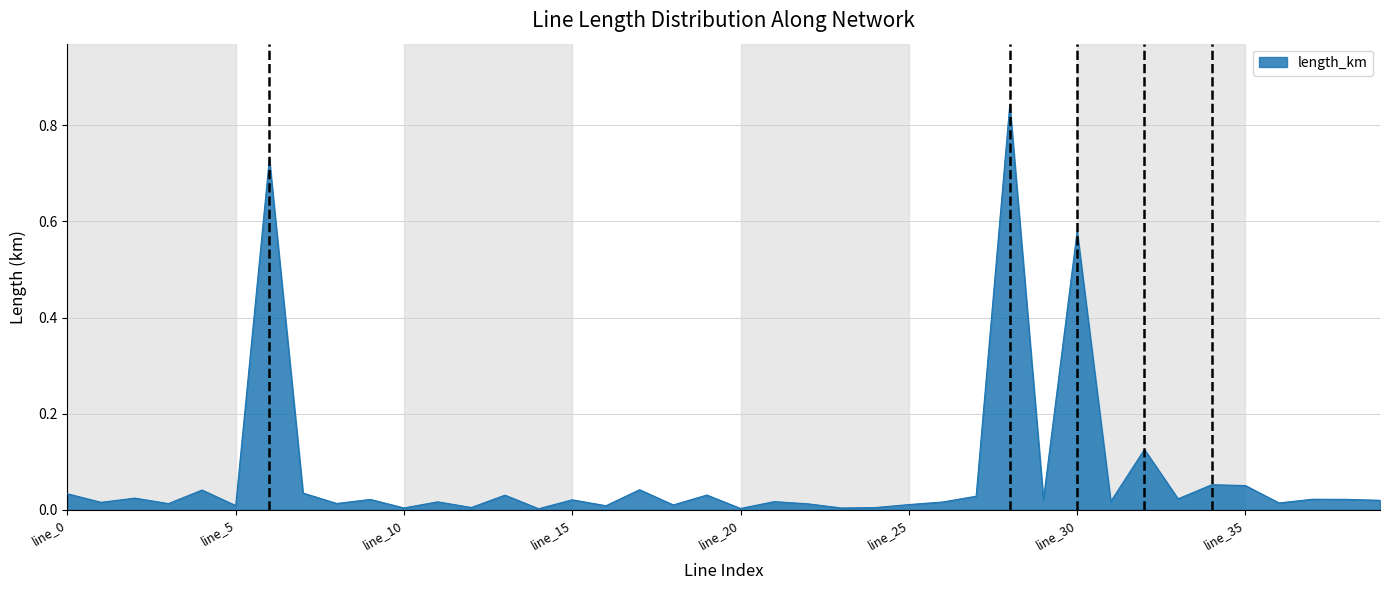

How many lines are shown in the chart?

1